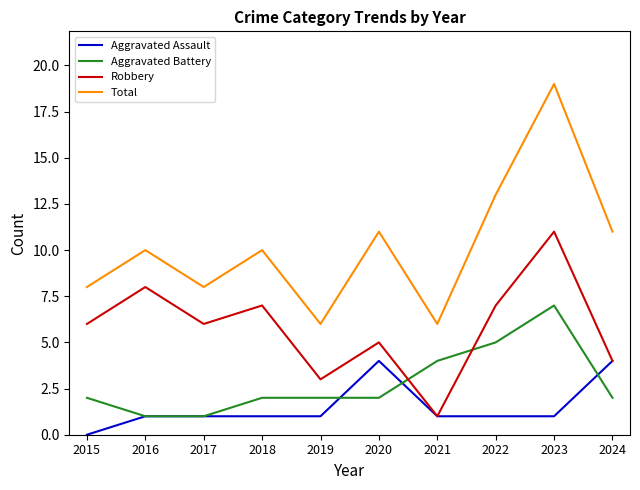

What is the approximate value of Robbery at 2018?

7